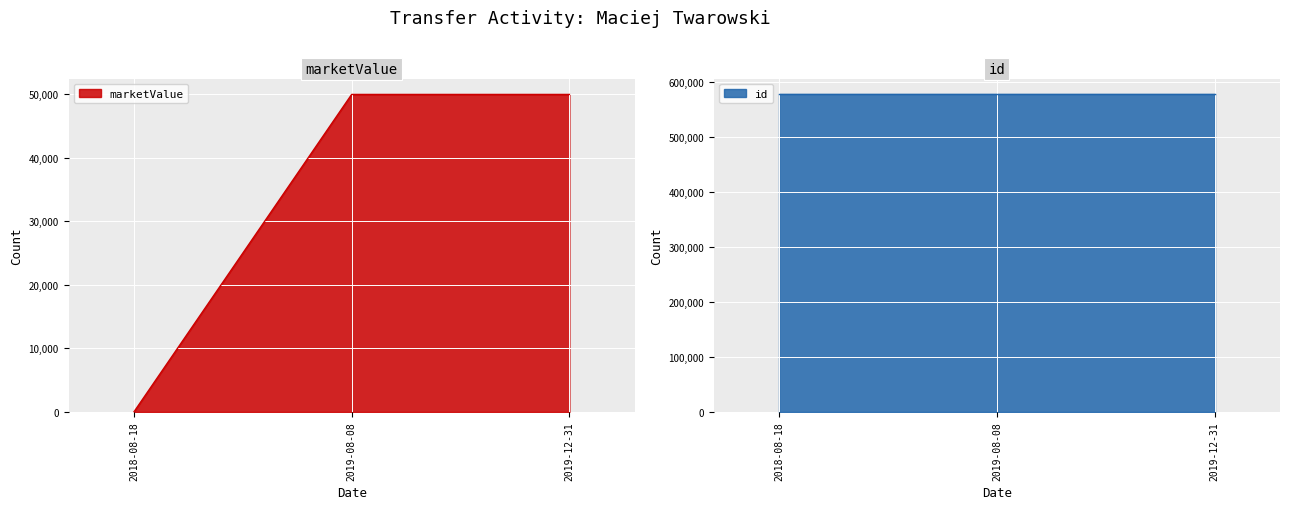

What is the label of the 2nd point from the left?

2019-08-08